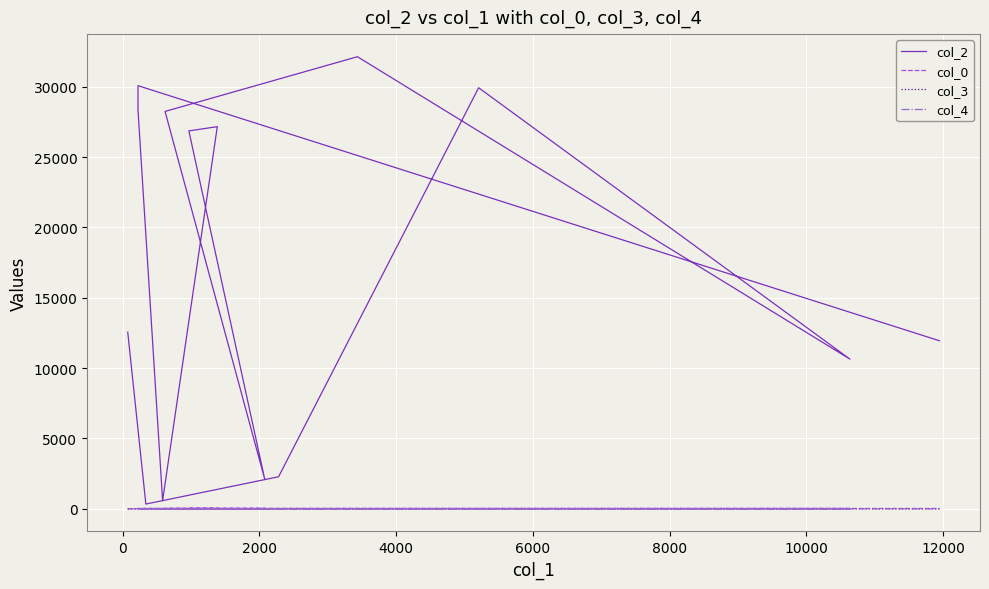

How many lines are shown in the chart?

4